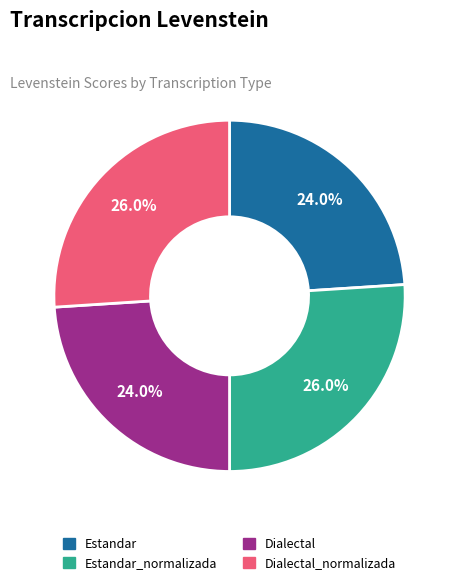

Is there any slice that represents more than half of the pie?

No